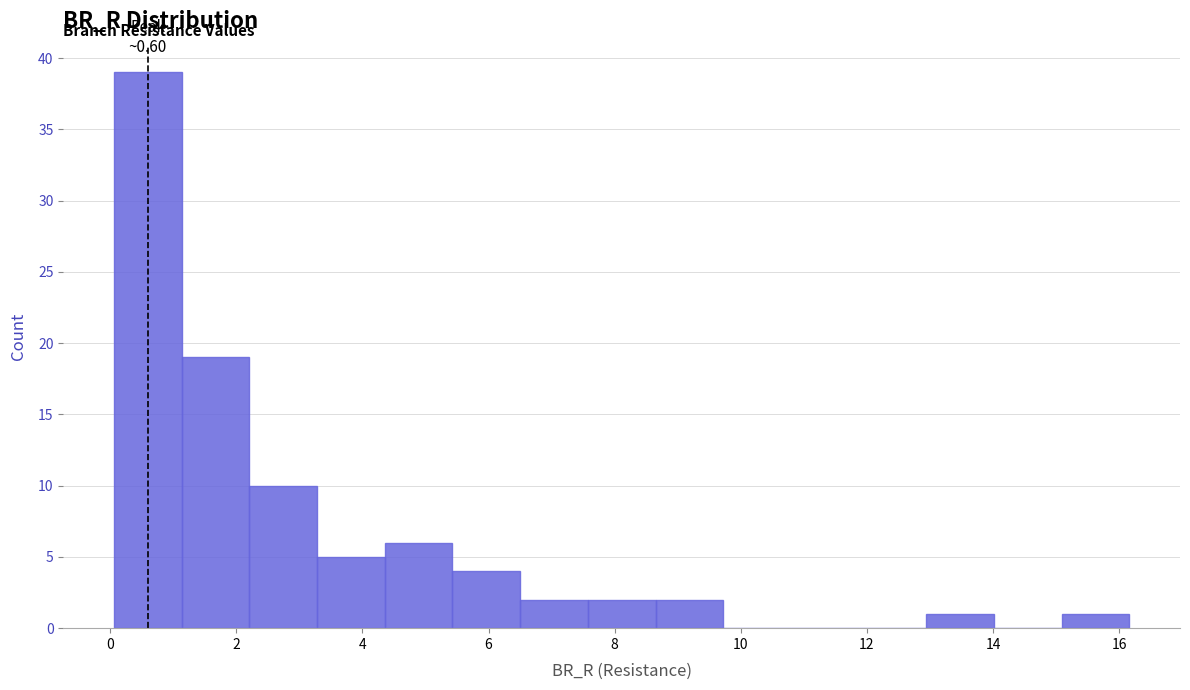

Over which range of the x-axis is the bar tallest?

0.0 to 1.2